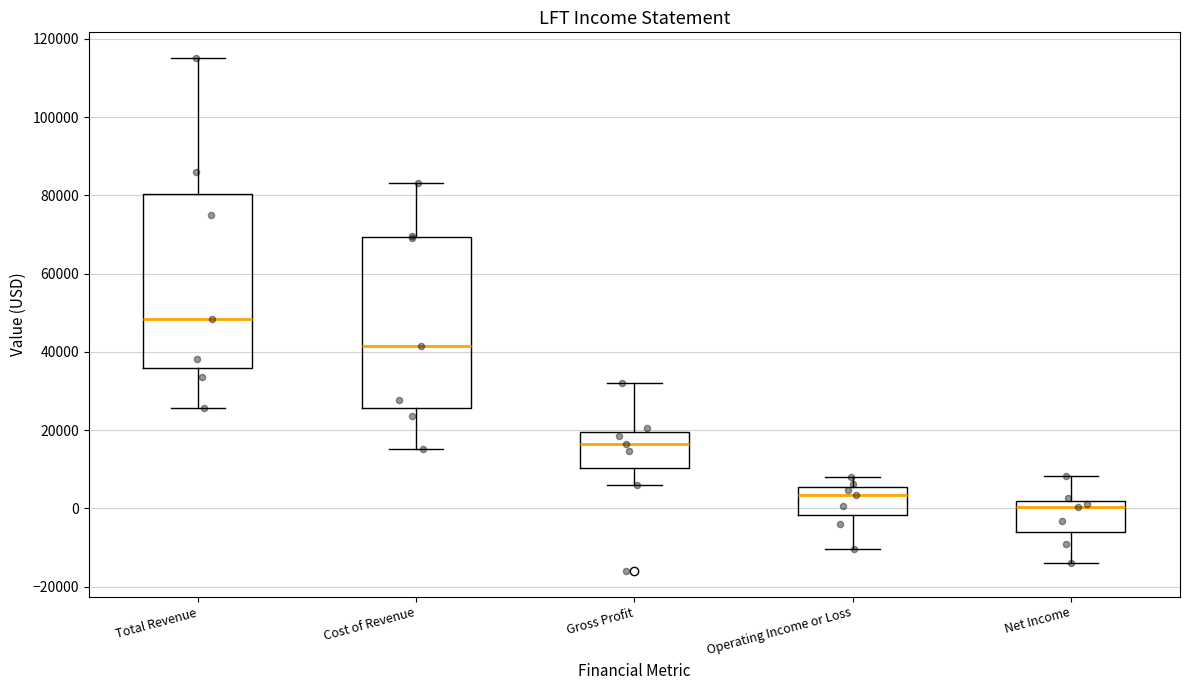

Reading left to right, read every box against the y-axis: the position of its median line, the range the box covers, and the ends of its whiskers. The values are not printed on the chart, so give them approximately, as read against the axis.

Total Revenue: median 48000, box 36000 to 80000, whiskers 26000 to 116000
Cost of Revenue: median 42000, box 26000 to 70000, whiskers 16000 to 84000
Gross Profit: median 16000, box 10000 to 20000, whiskers 6000 to 32000
Operating Income or Loss: median 4000, box -2000 to 6000, whiskers -10000 to 8000
Net Income: median 0, box -6000 to 2000, whiskers -14000 to 8000